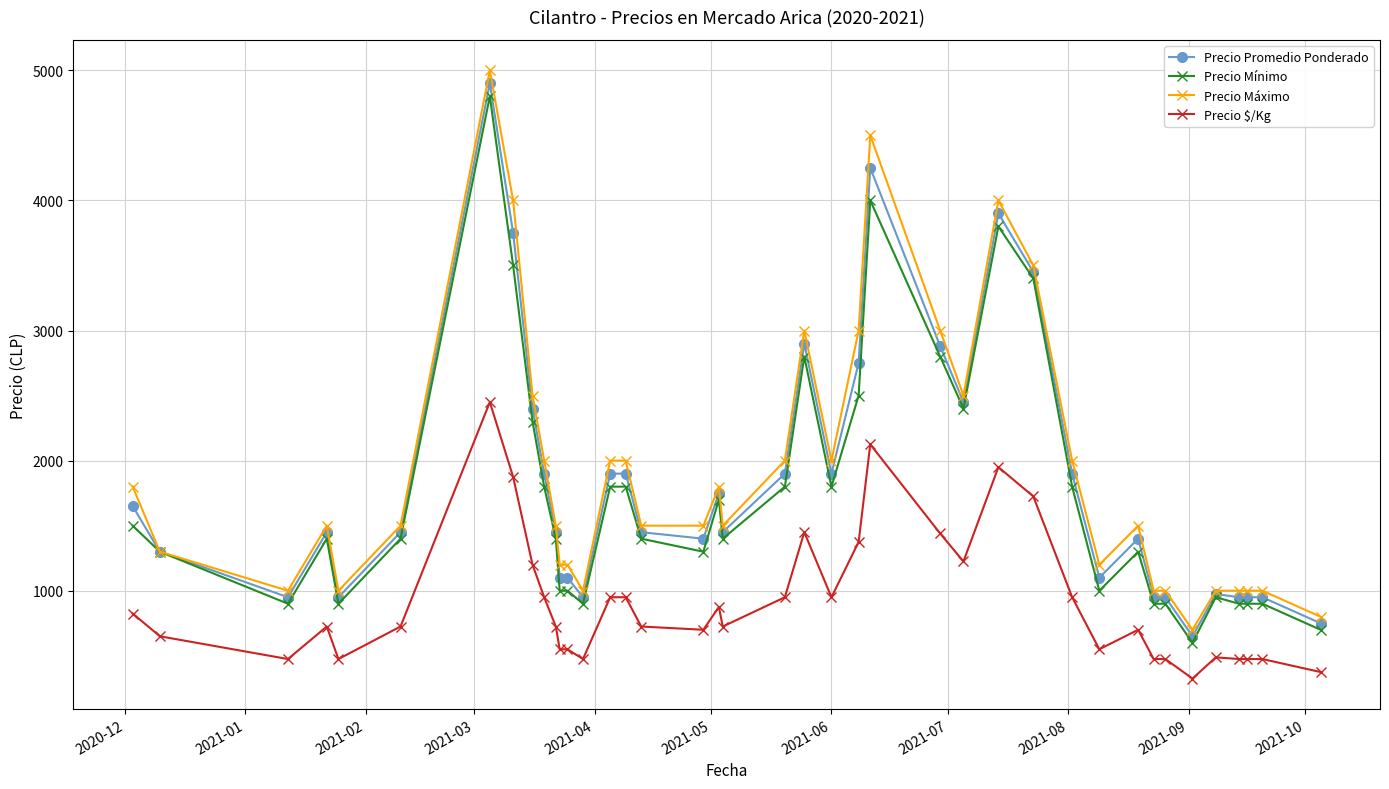

True or false: Precio $/Kg has more than 2 points higher than both neighbors.

True